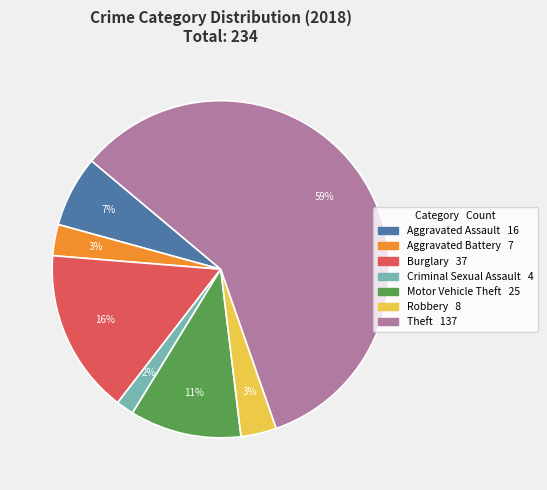

To the nearest percent, what is the average slice percentage?

14%